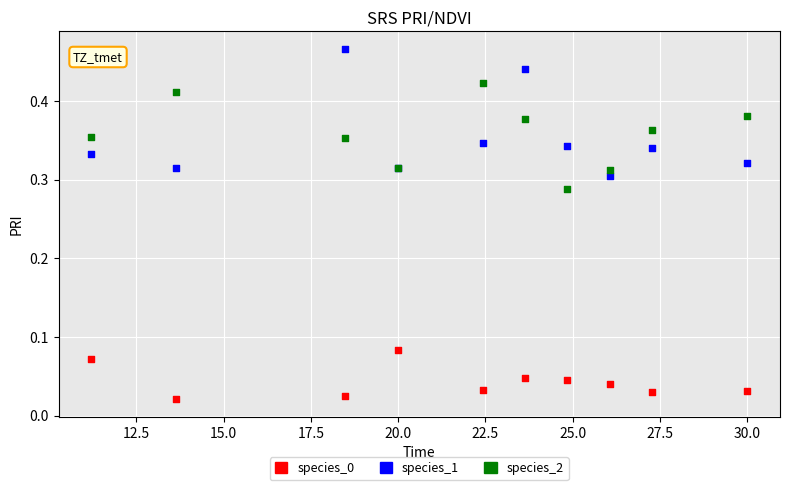

Which series contains the highest Y value?

species_1